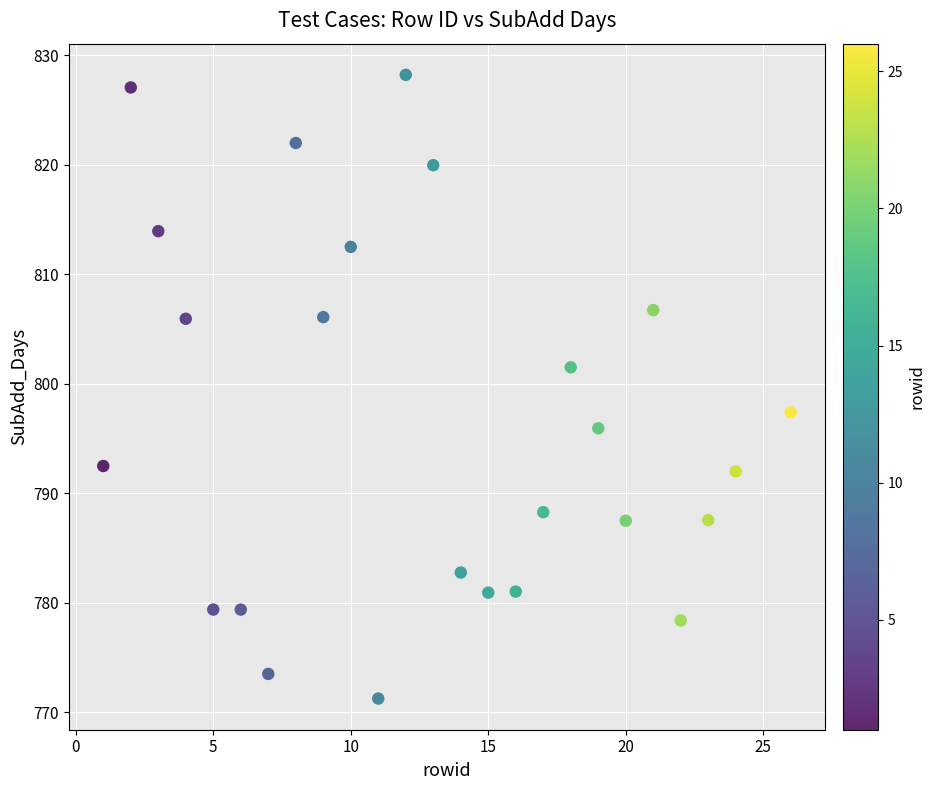

What Y value in the scatter plot is closest to 799?

797.4